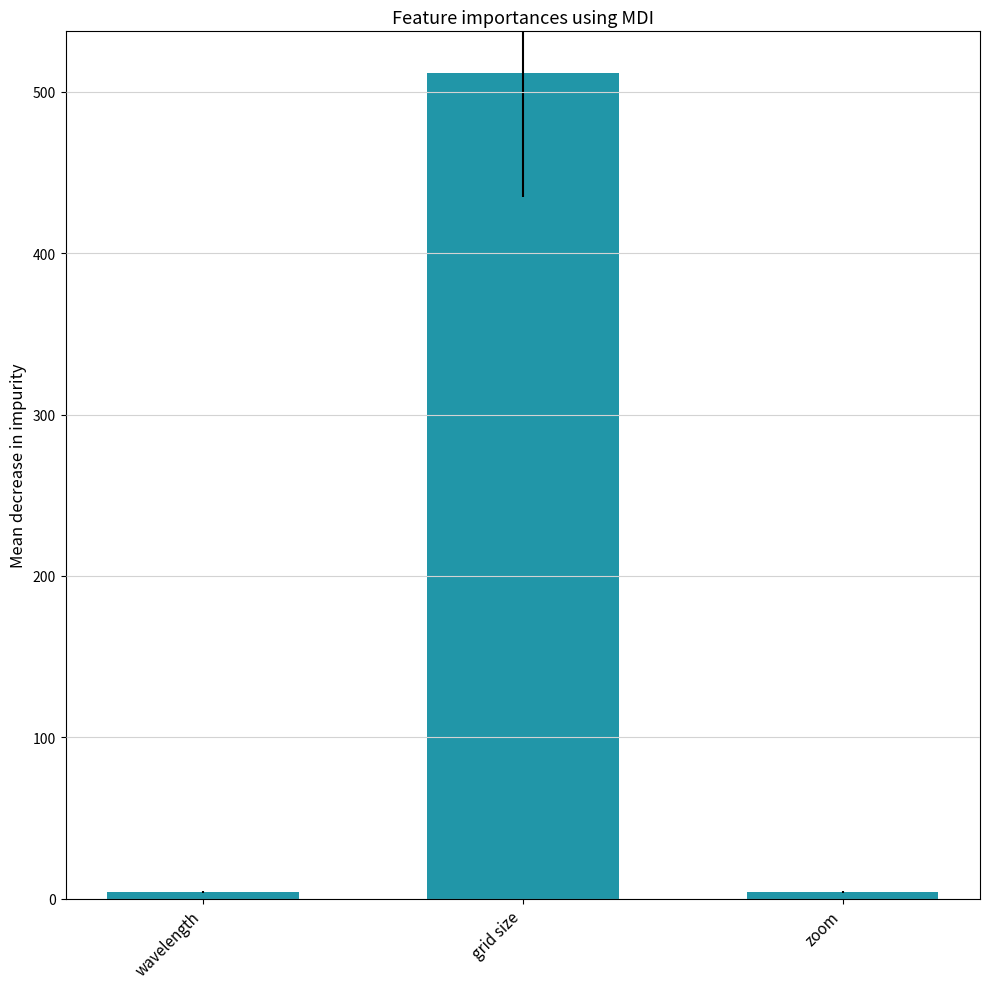

Does the chart contain any negative values?

No